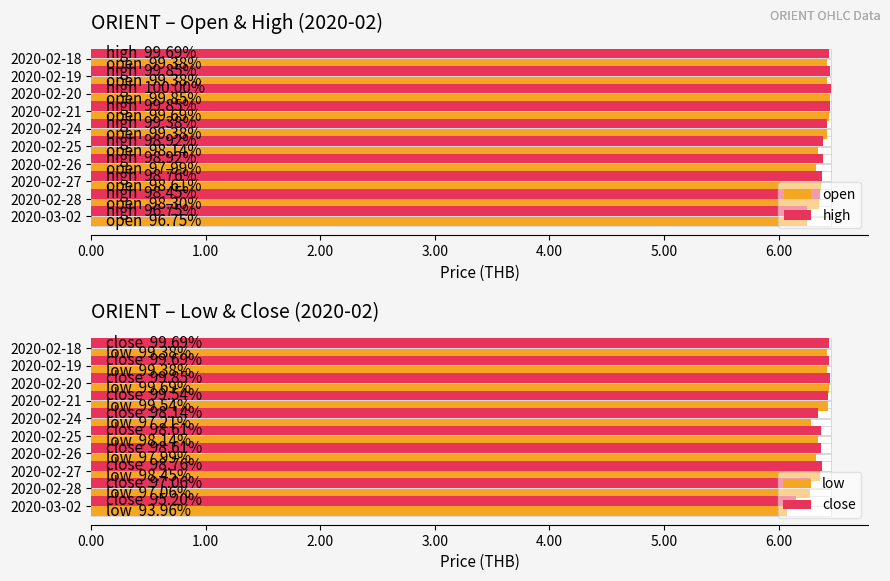

The close series shows 6.3 at 2020-02-28. True or false?

True